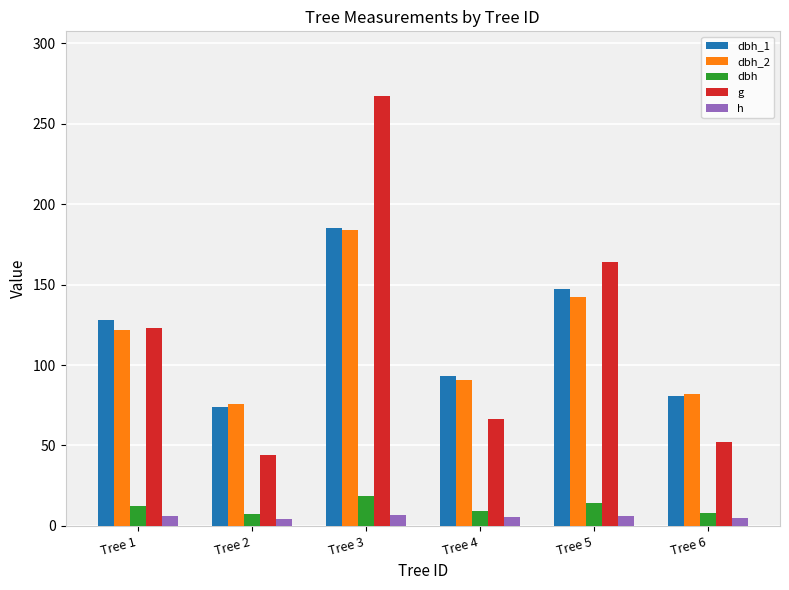

Between Tree 1 and Tree 2, which series saw the biggest shift?

g